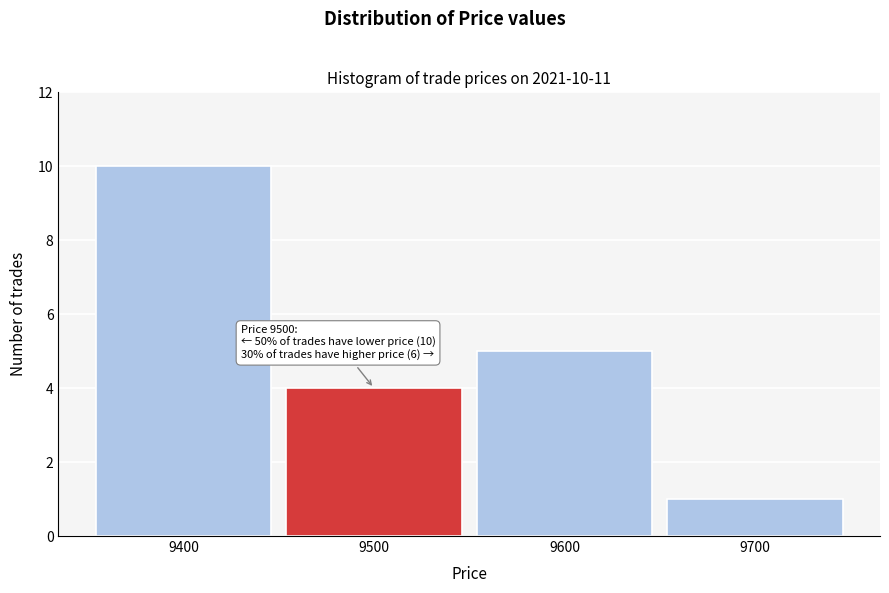

Which range on the x-axis has the tallest bar?

9350 to 9450